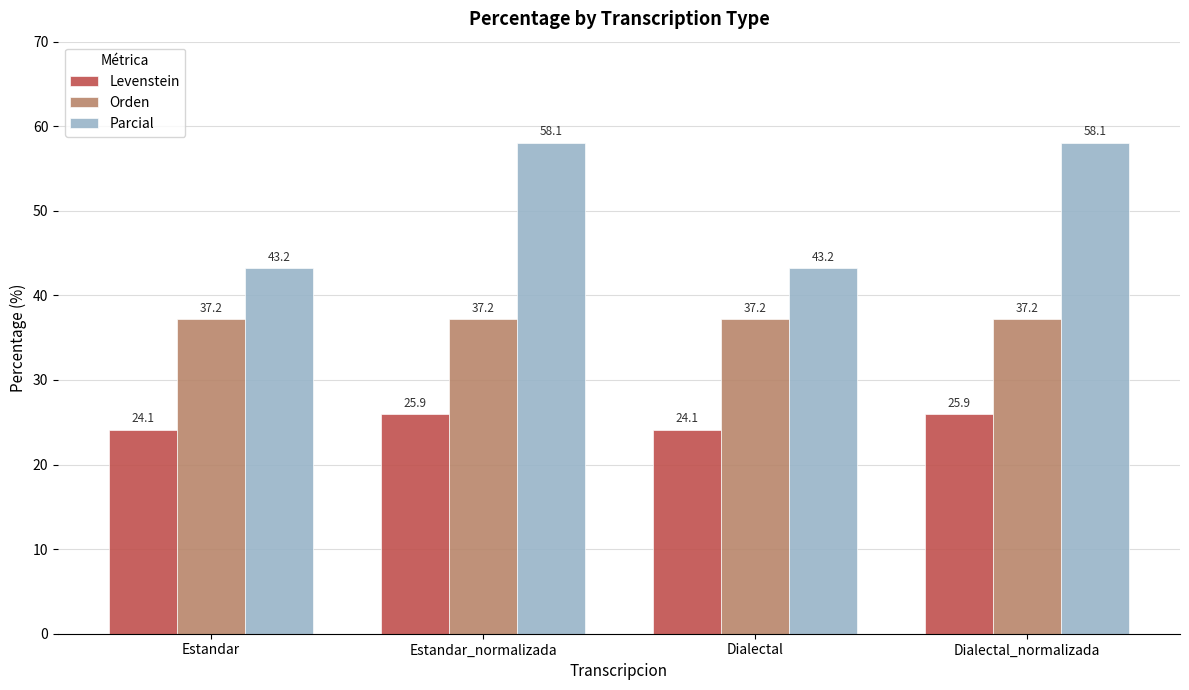

What is the spread (max minus min) of values at Dialectal_normalizada?

32.1